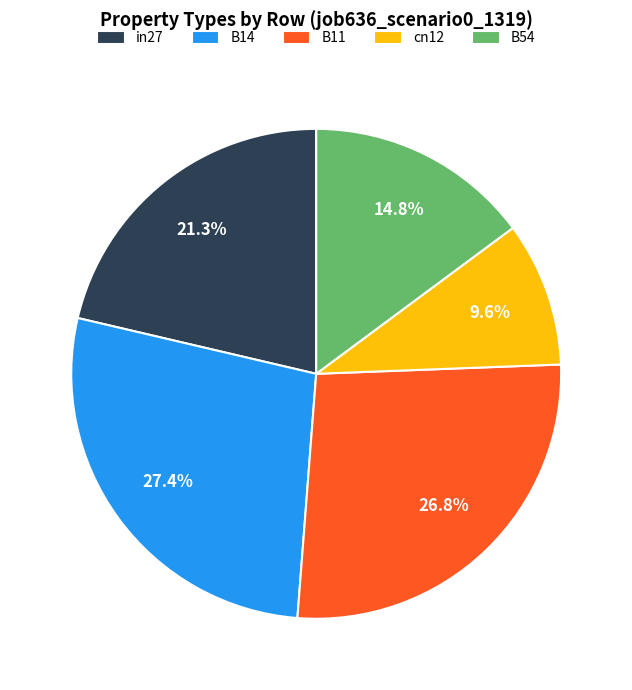

To the nearest percent, what is the difference between the largest and smallest slice percentages?

18%